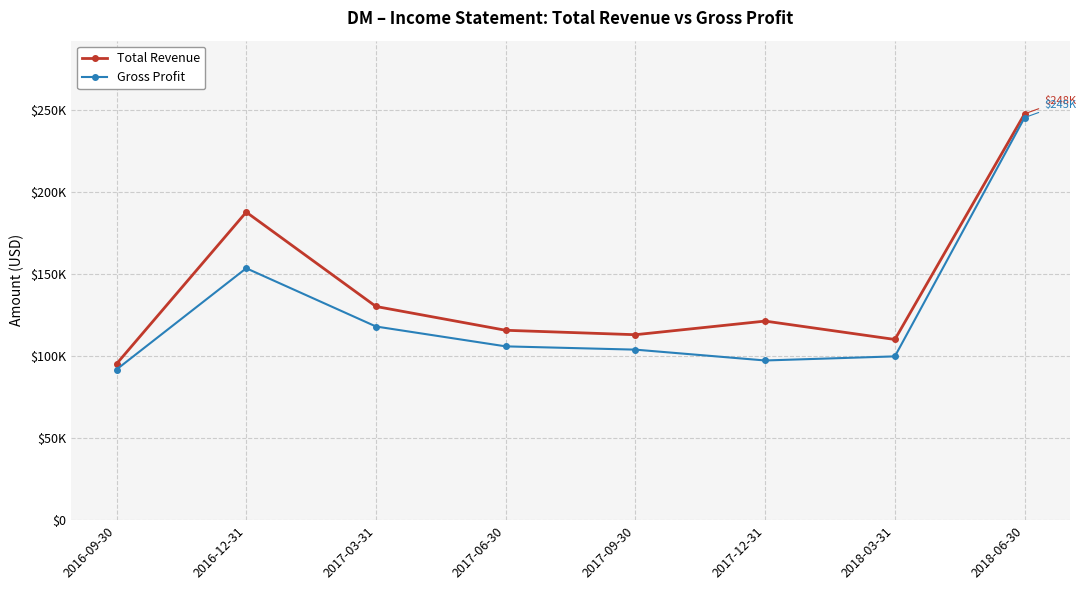

List the series in order of their peak value, highest first.

Total Revenue, Gross Profit